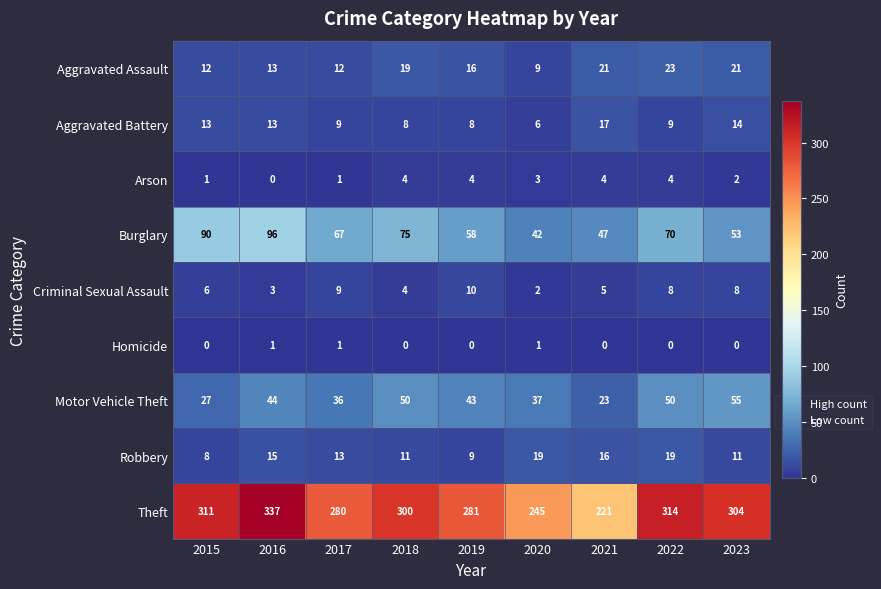

What is the greatest value displayed?

337